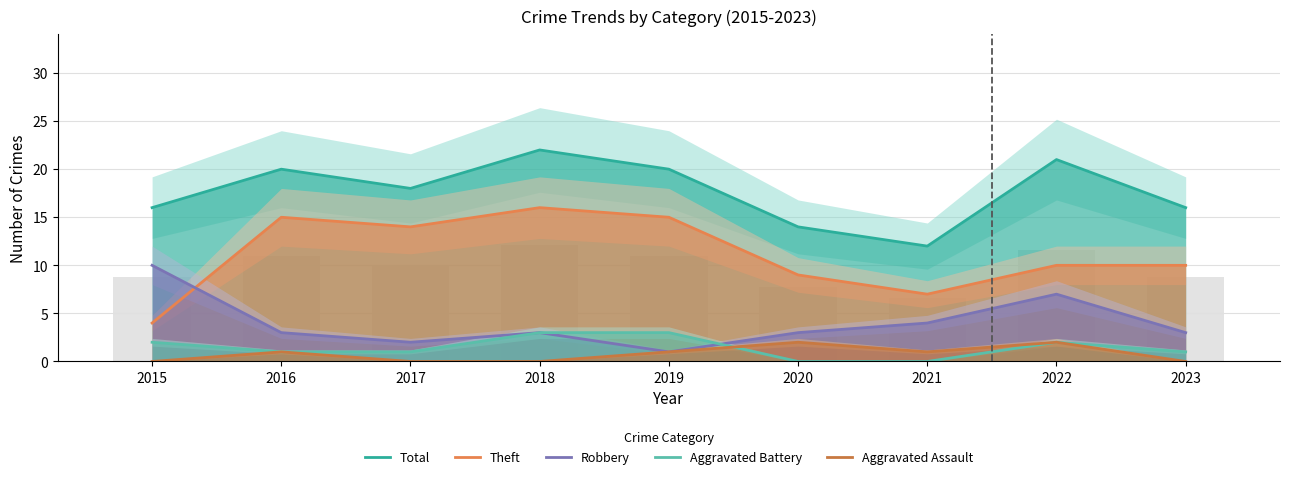

How many bars are there in each group?

5